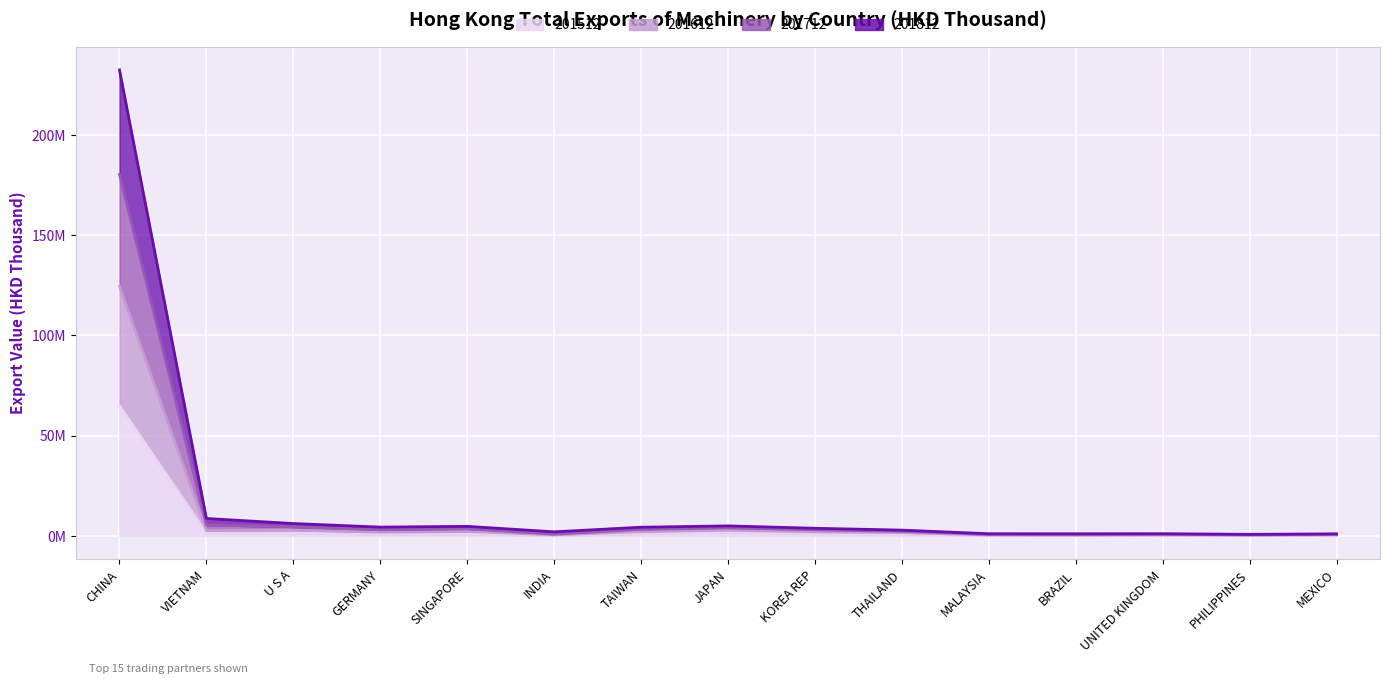

What position from the left is TAIWAN?

7